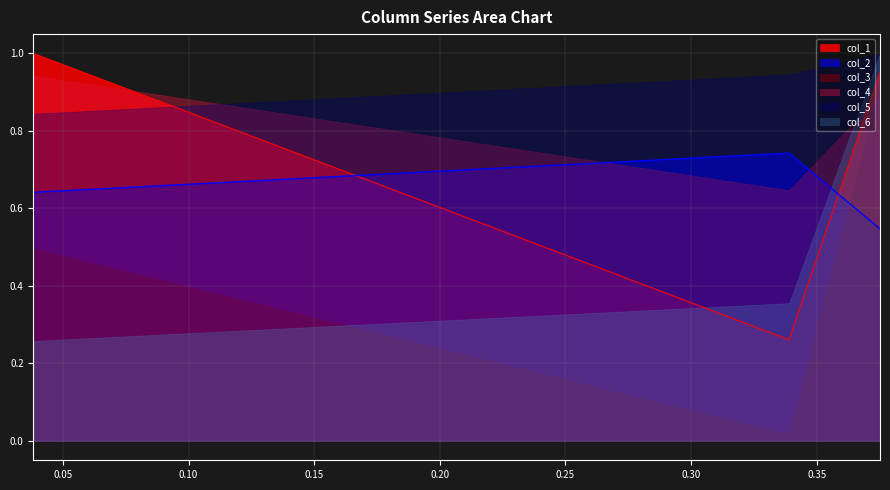

At which label does col_5 reach its minimum?

0.03828301441195192